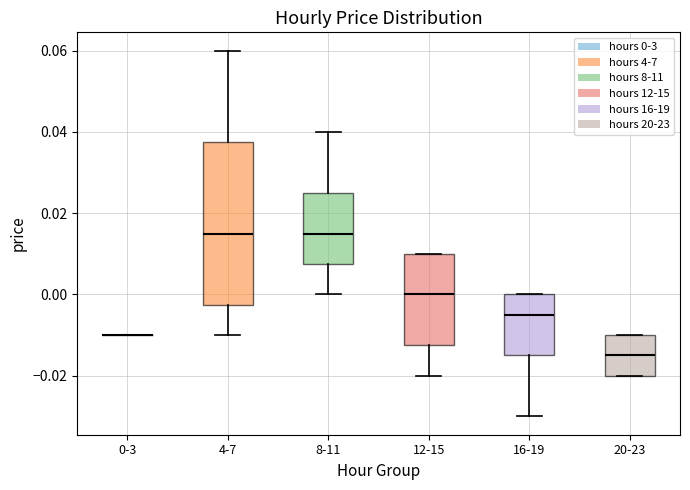

Reading left to right, read every box against the y-axis: the position of its median line, the range the box covers, and the ends of its whiskers. The values are not printed on the chart, so give them approximately, as read against the axis.

0-3: box collapsed to a line at -0.010, whiskers -0.010 to -0.010
4-7: median 0.016, box -0.002 to 0.038, whiskers -0.010 to 0.060
8-11: median 0.016, box 0.008 to 0.026, whiskers 0.000 to 0.040
12-15: median 0.000, box -0.012 to 0.010, whiskers -0.020 to 0.010
16-19: median -0.004, box -0.014 to 0.000, whiskers -0.030 to 0.000
20-23: median -0.014, box -0.020 to -0.010, whiskers -0.020 to -0.010